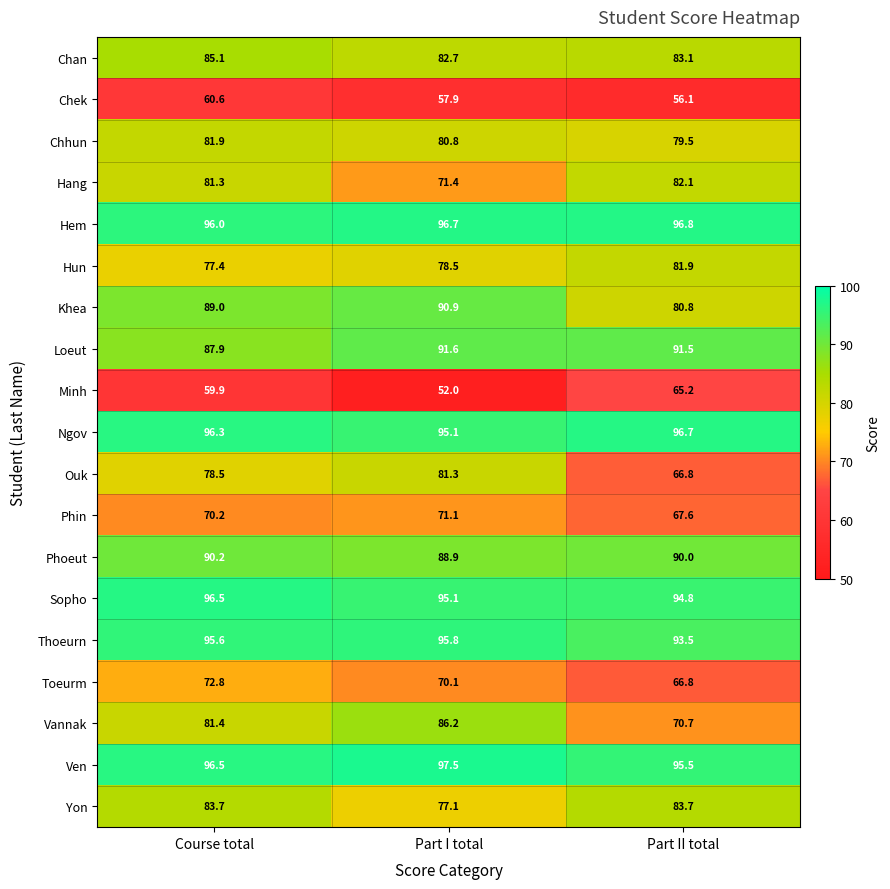

What is the total value across all series at Course total?

1580.8